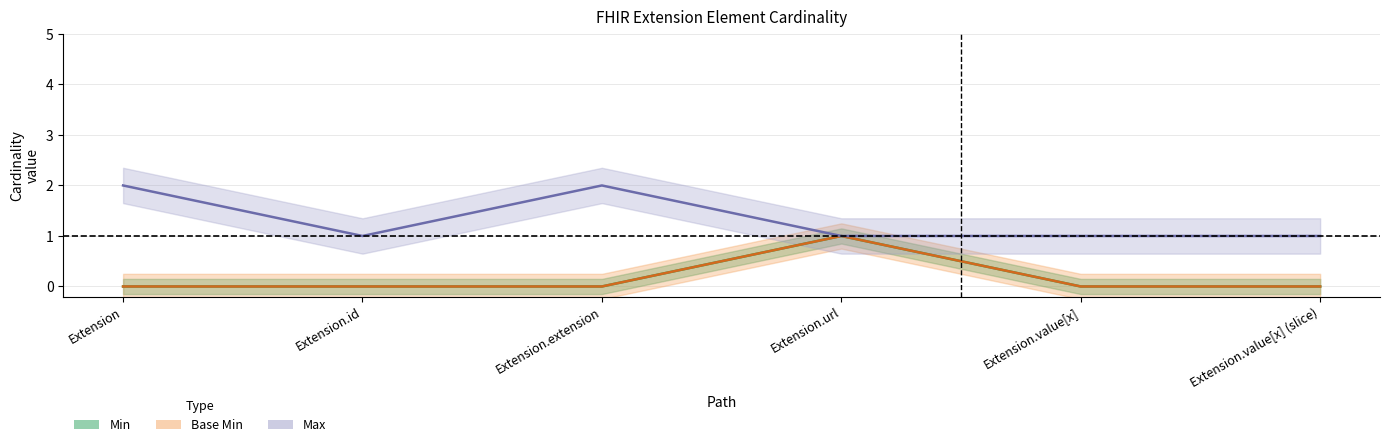

True or false: Max_numeric has a value of 0 at Extension.value[x].

False